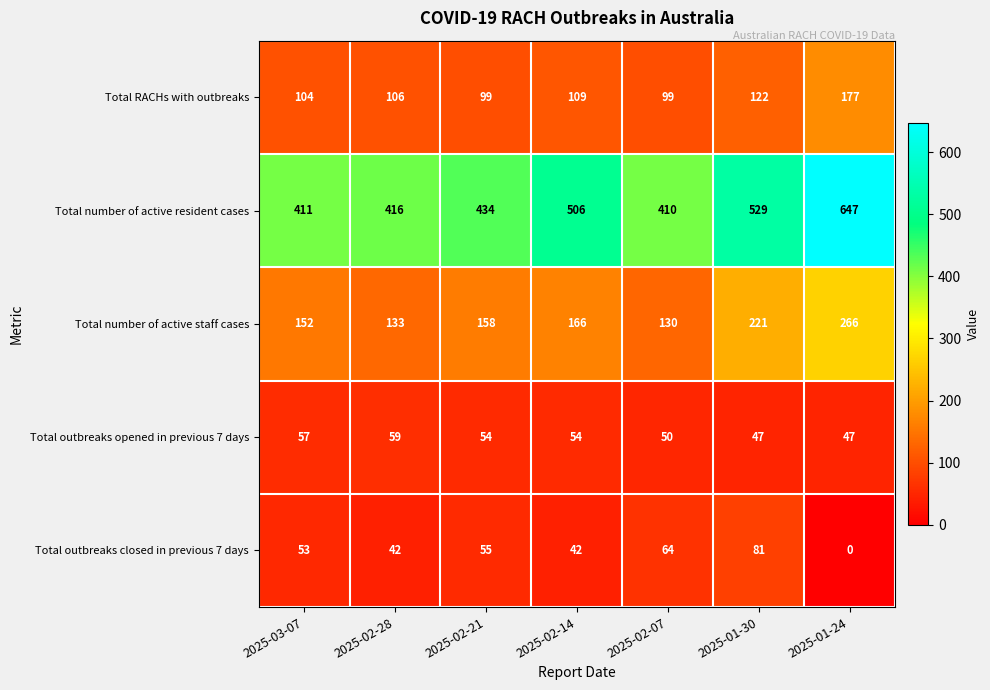

What is the sum of the Total RACHs with outbreaks values at 2025-01-30 and 2025-02-07?

221